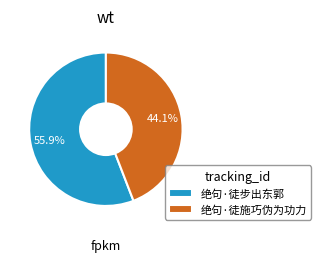

Is it true that 绝句·徒步出东郭 is 56% of the pie?

True